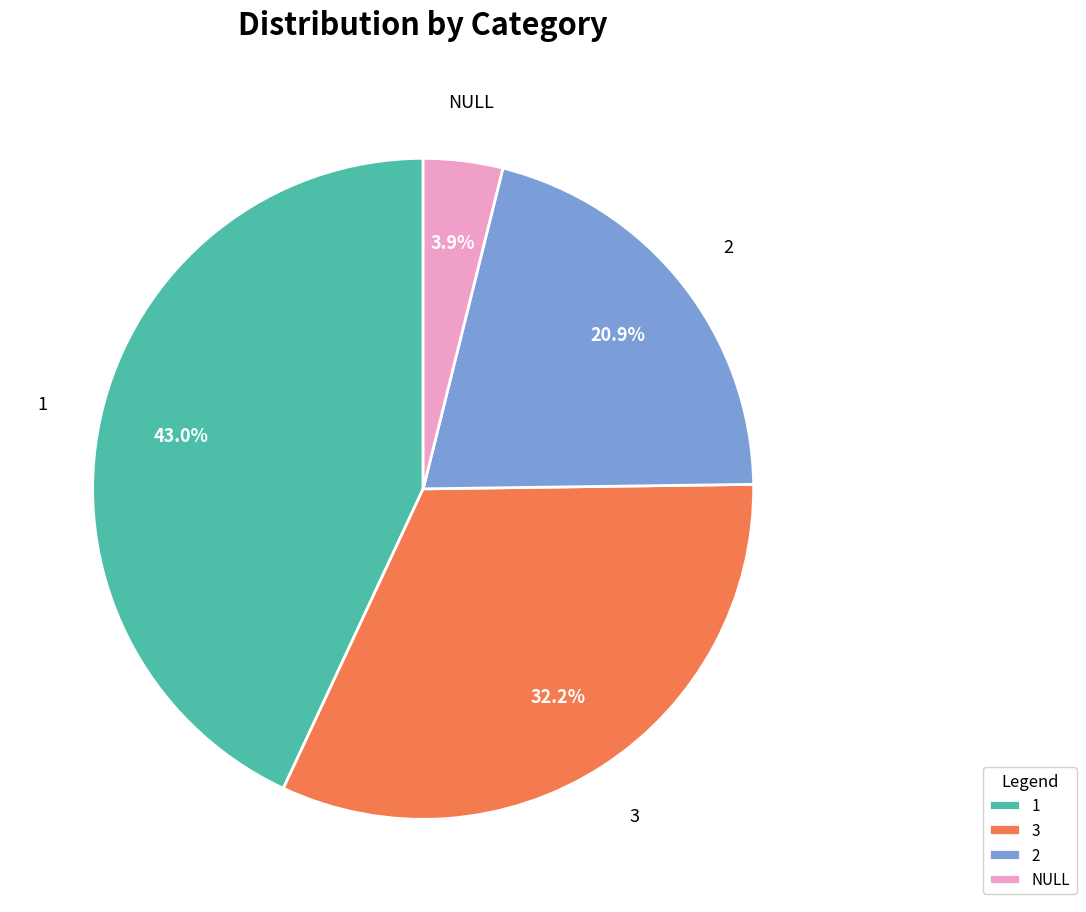

What is the largest slice in the pie chart?

1